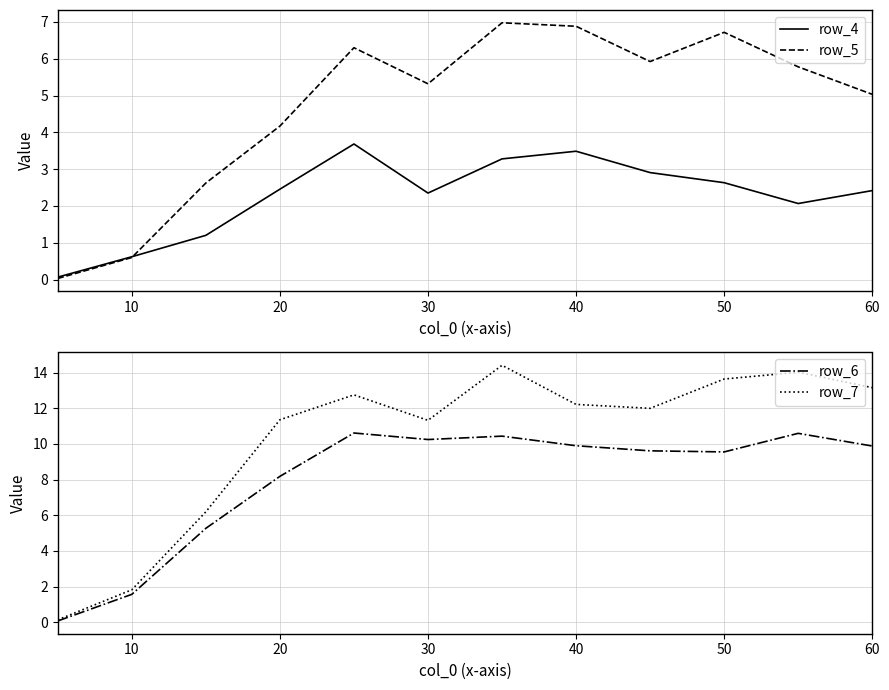

The value of row_6 at 20 is 6.9. True or false?

False